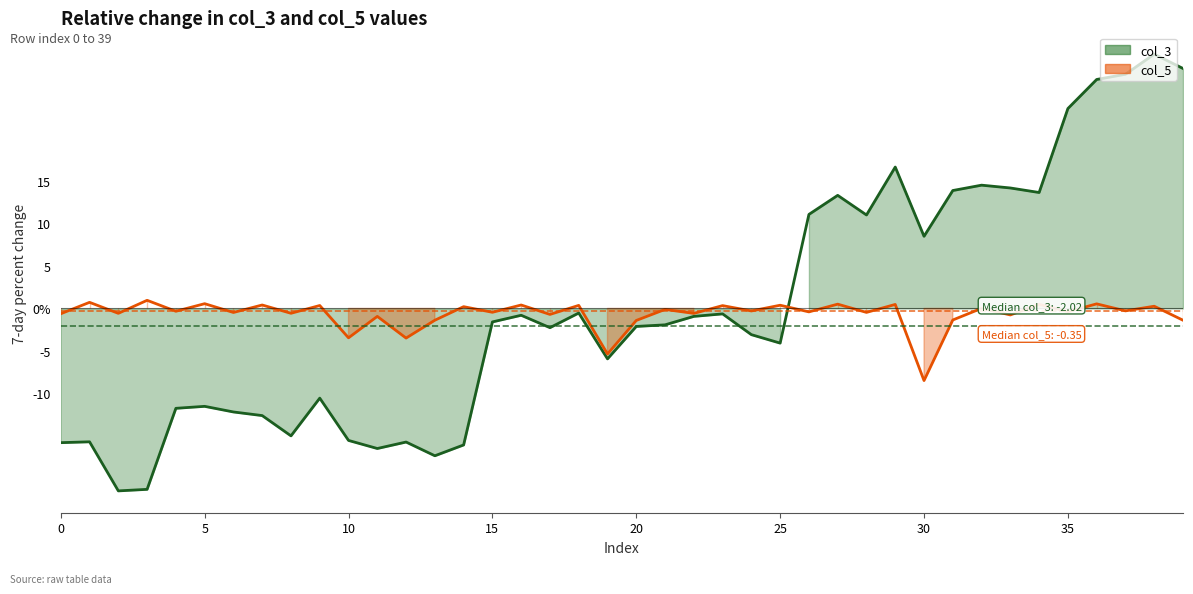

Where is the first local maximum for col_3 trend?

5